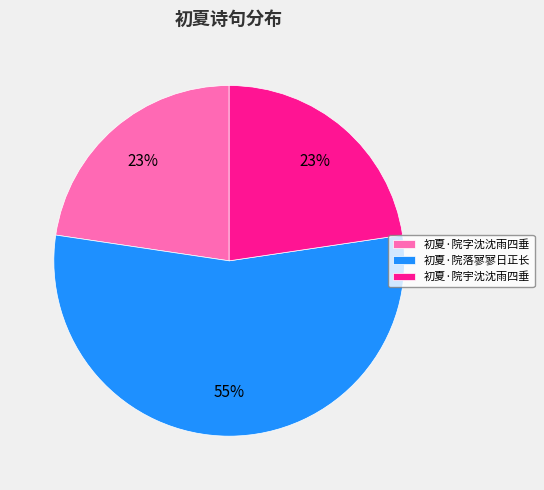

Does 初夏·院字沈沈雨四垂 represent more than half of the total?

No